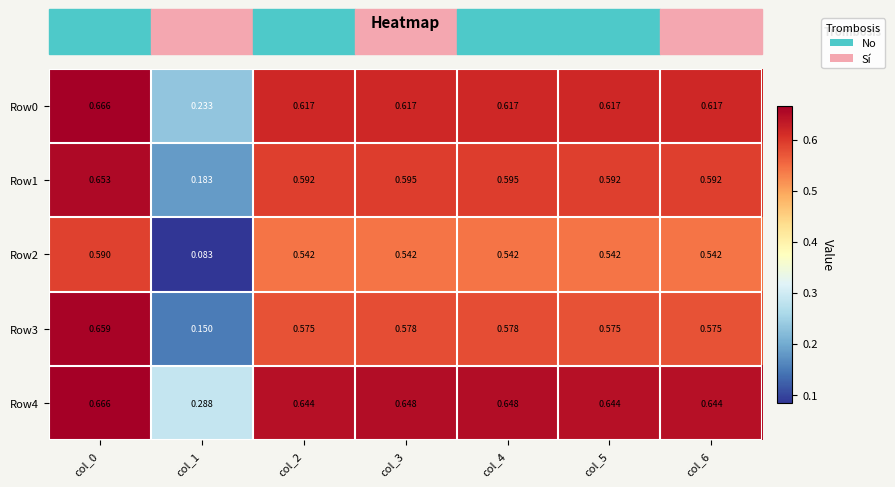

What is the total value across all series at col_3?

3.0